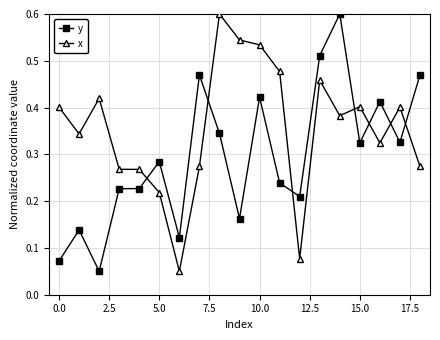

Rank the series by their average value, from highest to lowest.

x, y